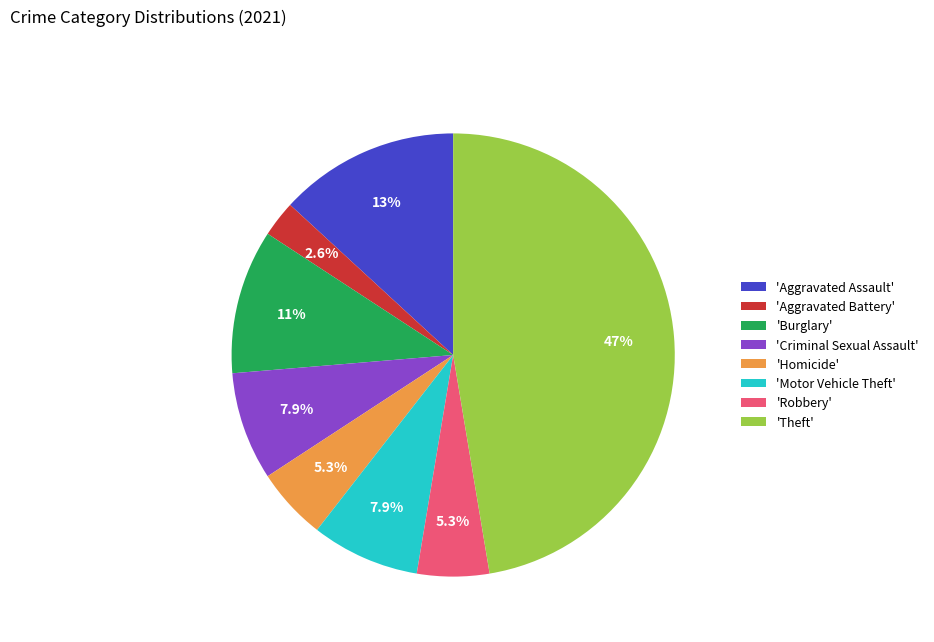

Is there any slice that represents more than half of the pie?

No